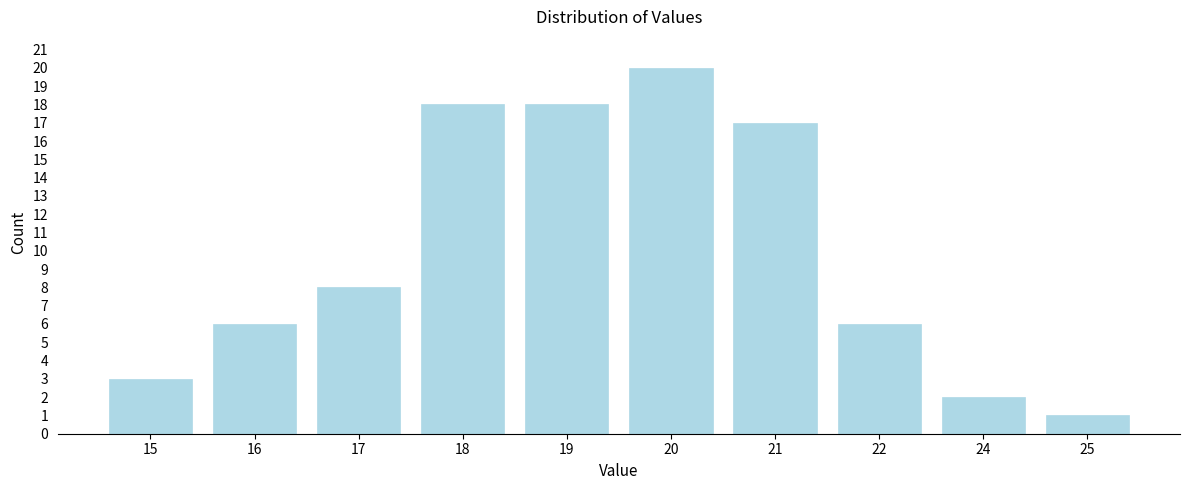

Reading right to left, what are all the values shown in this chart?

1	2	6	17	20	18	18	8	6	3